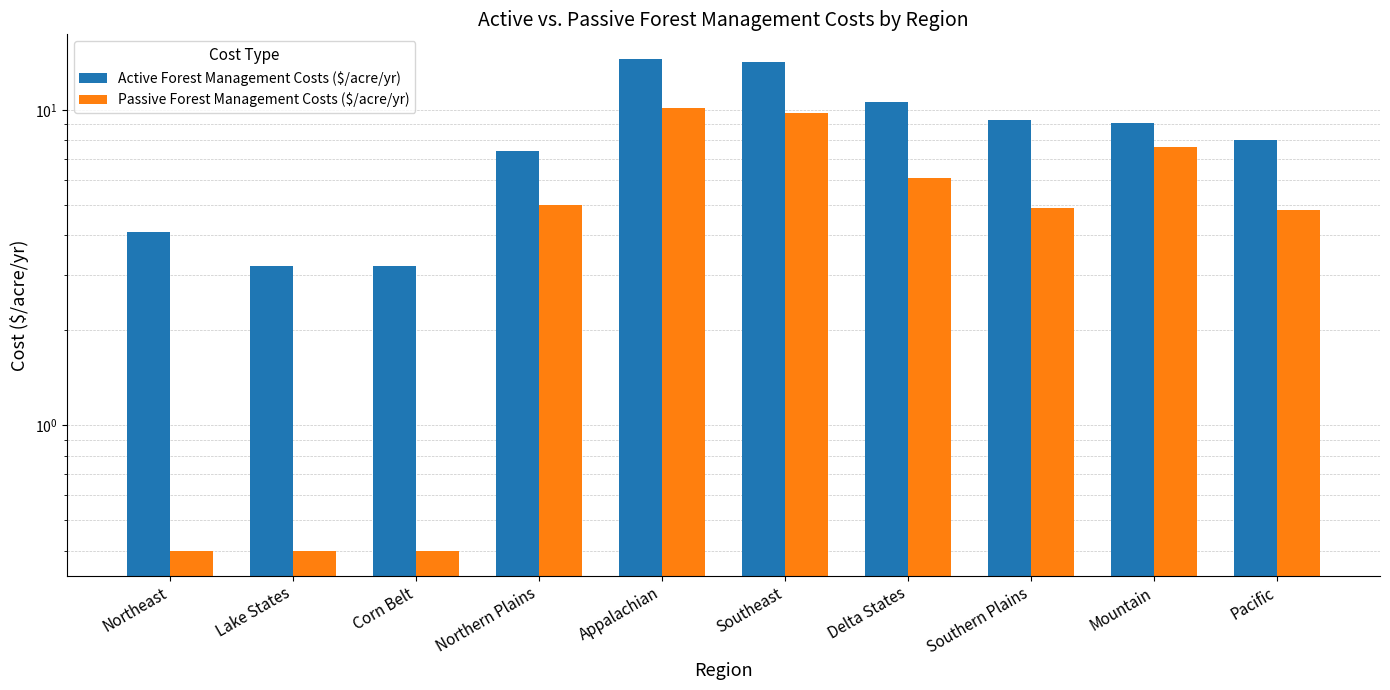

Is the value of Active Forest Management Costs ($/acre/yr) at Lake States greater than the value of Passive Forest Management Costs ($/acre/yr) at Corn Belt?

Yes